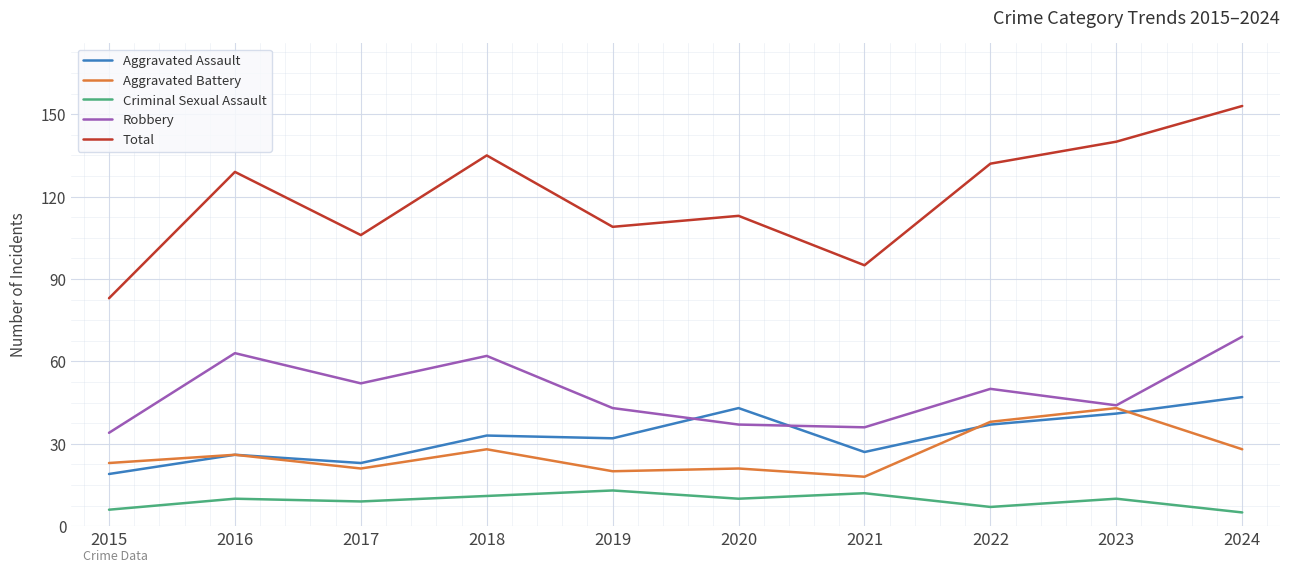

List the series in order of their peak value, highest first.

Total, Robbery, Aggravated Assault, Aggravated Battery, Criminal Sexual Assault